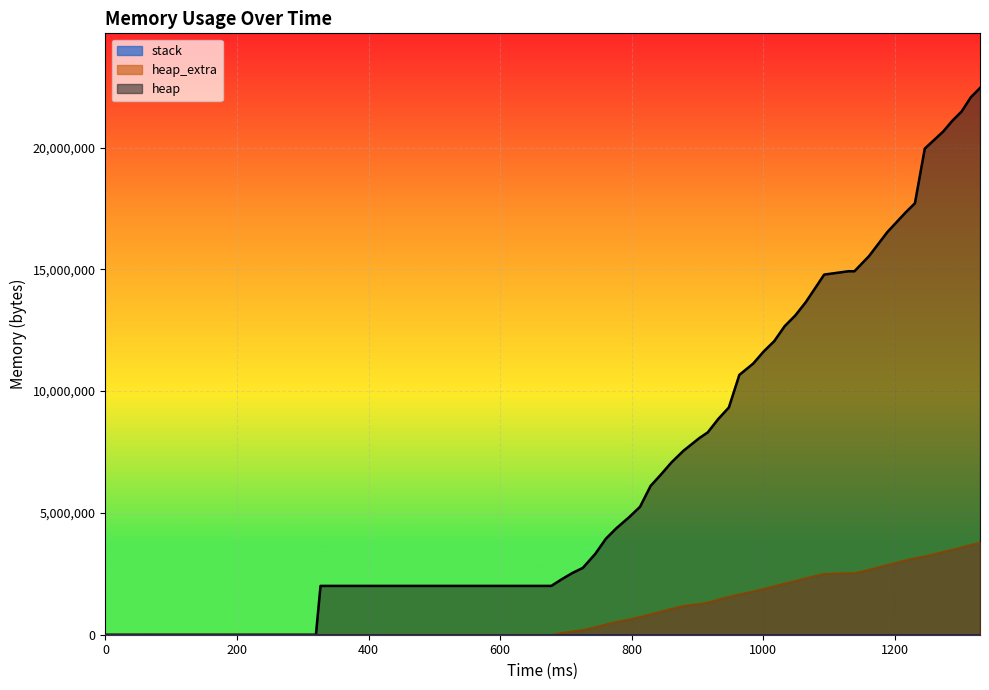

How many values in heap are above zero?

39